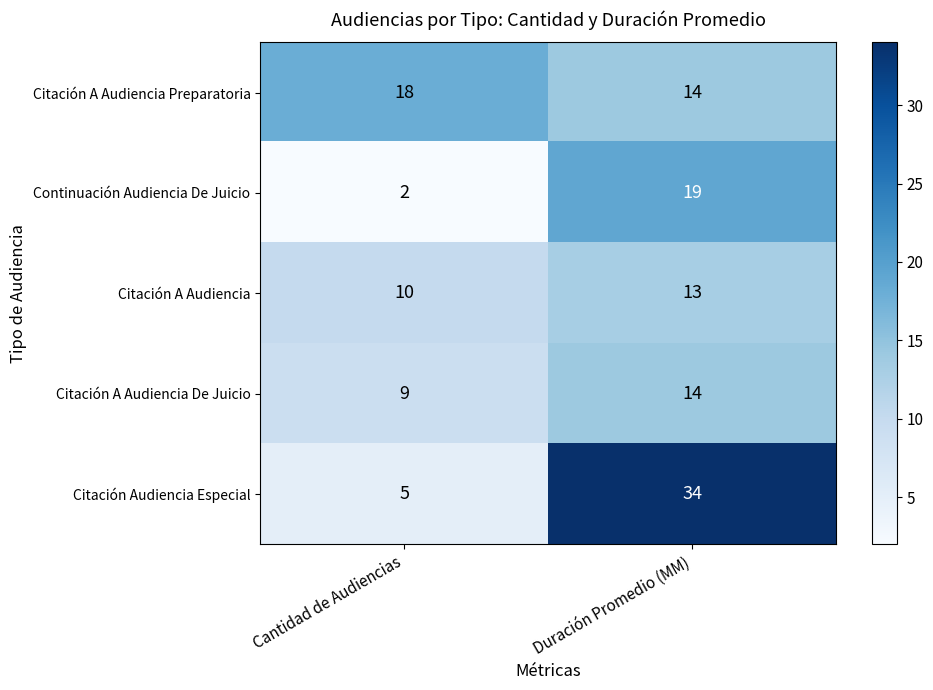

Reading left to right, what are all the values shown in this chart?

Citación A Audiencia Preparatoria: Cantidad de Audiencias=18	Duración Promedio (MM)=14
Continuación Audiencia De Juicio: Cantidad de Audiencias=2	Duración Promedio (MM)=19
Citación A Audiencia: Cantidad de Audiencias=10	Duración Promedio (MM)=13
Citación A Audiencia De Juicio: Cantidad de Audiencias=9	Duración Promedio (MM)=14
Citación Audiencia Especial: Cantidad de Audiencias=5	Duración Promedio (MM)=34